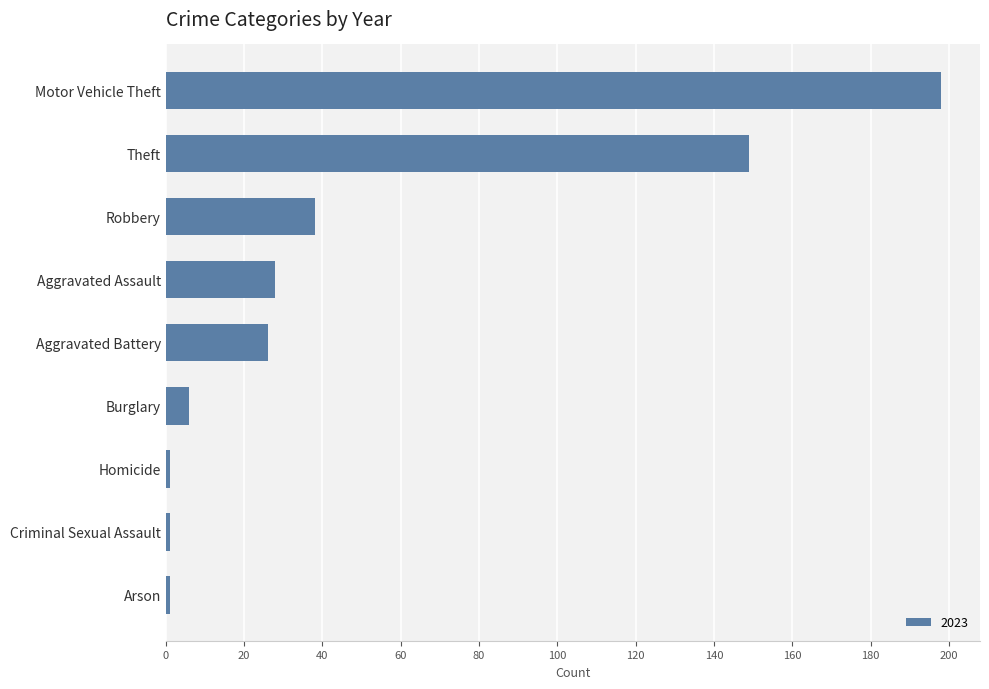

Which label corresponds to the largest value in the chart?

Motor Vehicle Theft